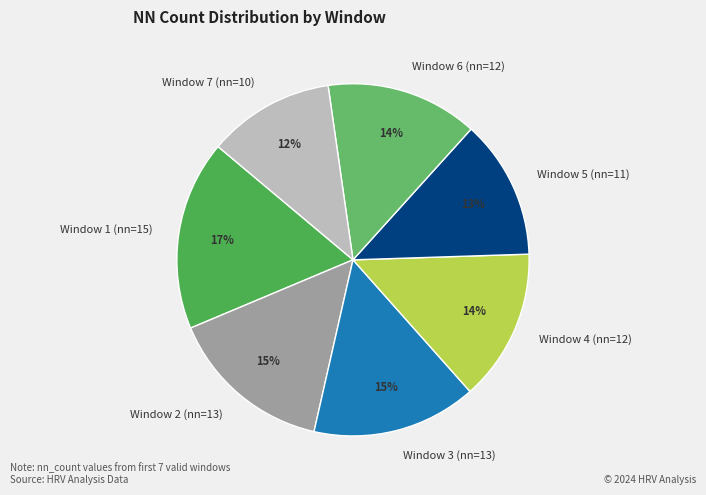

Is Window 5 (nn=11) the majority of the pie?

No